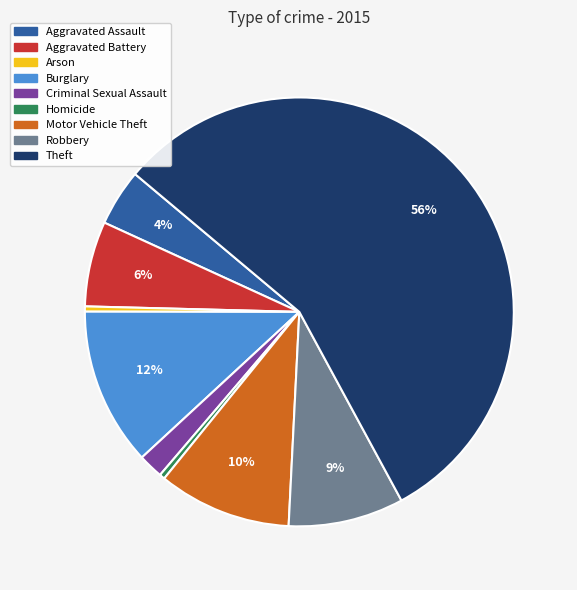

Count the number of slices in the pie.

9